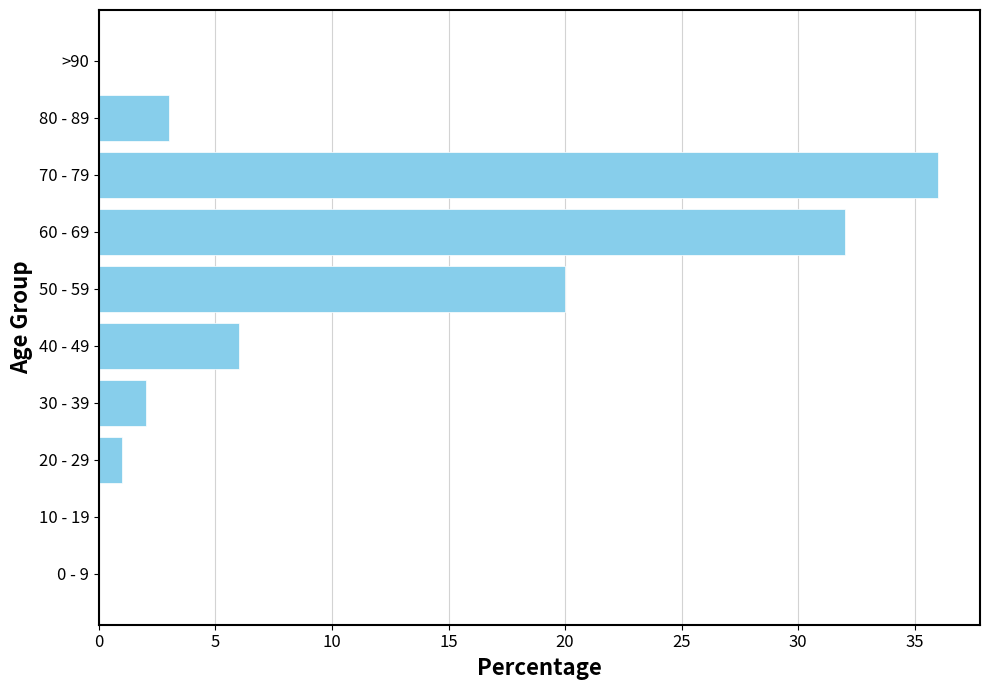

Read the value at 60 - 69, to the nearest 5.

30